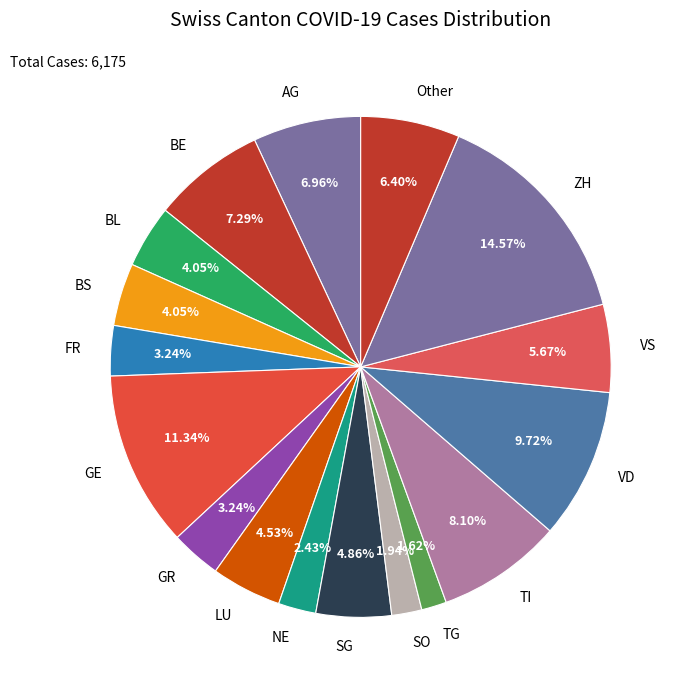

Combined, do VS and AG account for over 50%?

No